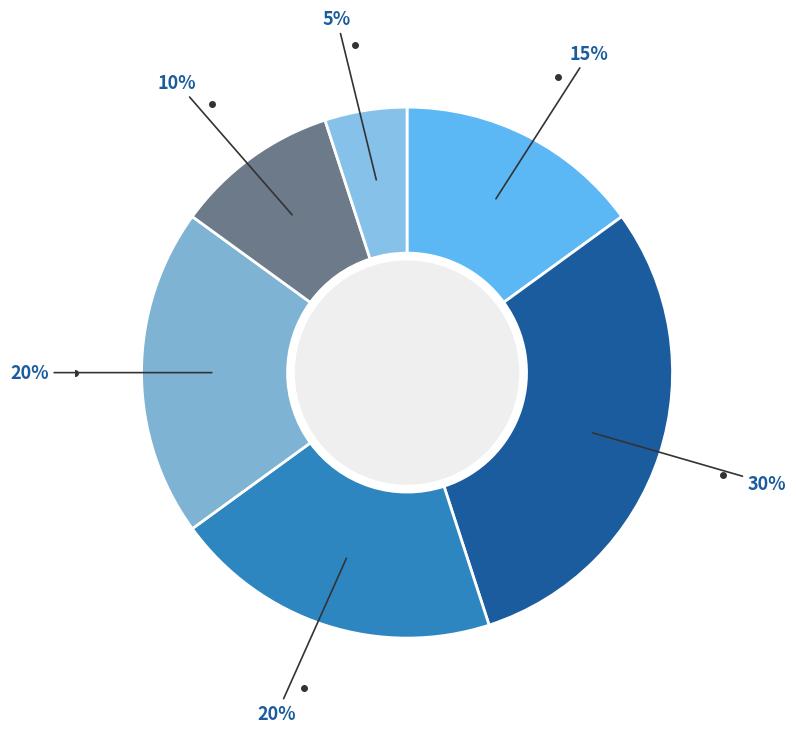

To the nearest percent, what is the difference between the largest and smallest slice percentages?

25%